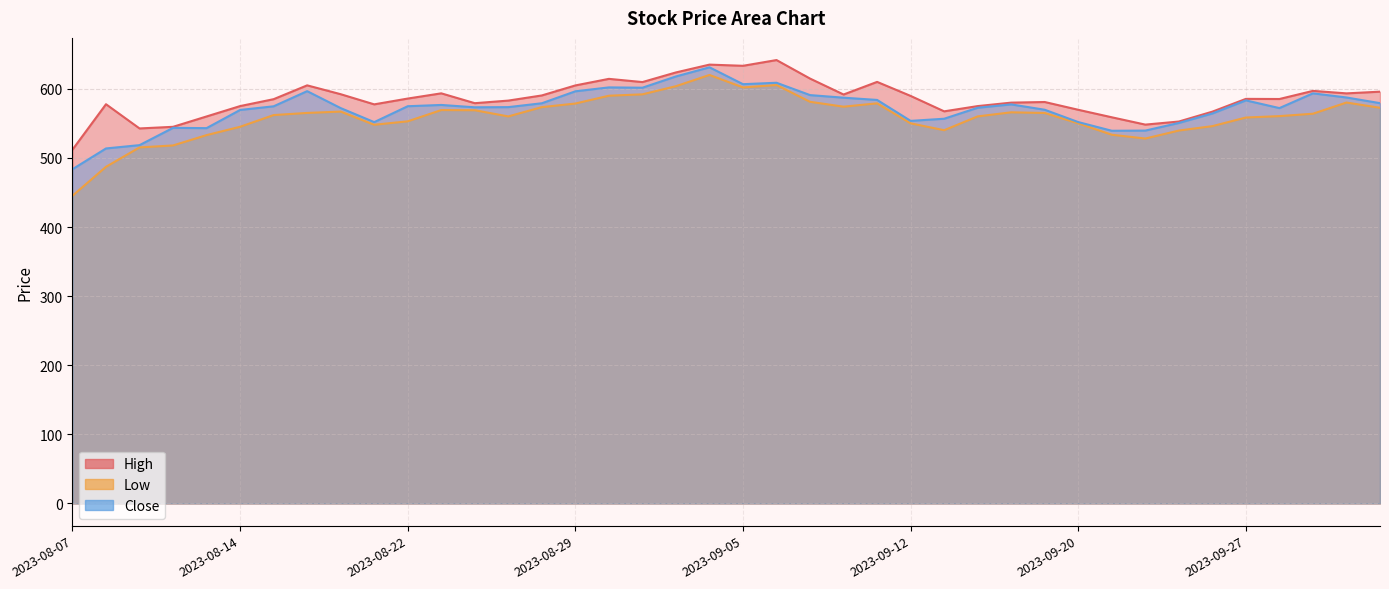

Which category has the lowest value across all series?

2023-08-07